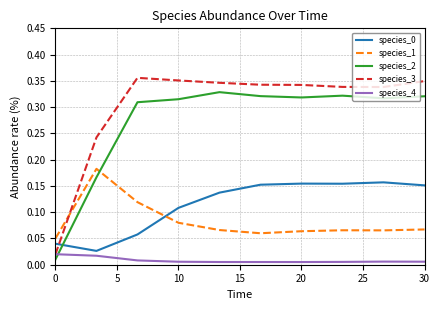

True or false: species_0 and species_2 intersect in this chart.

True